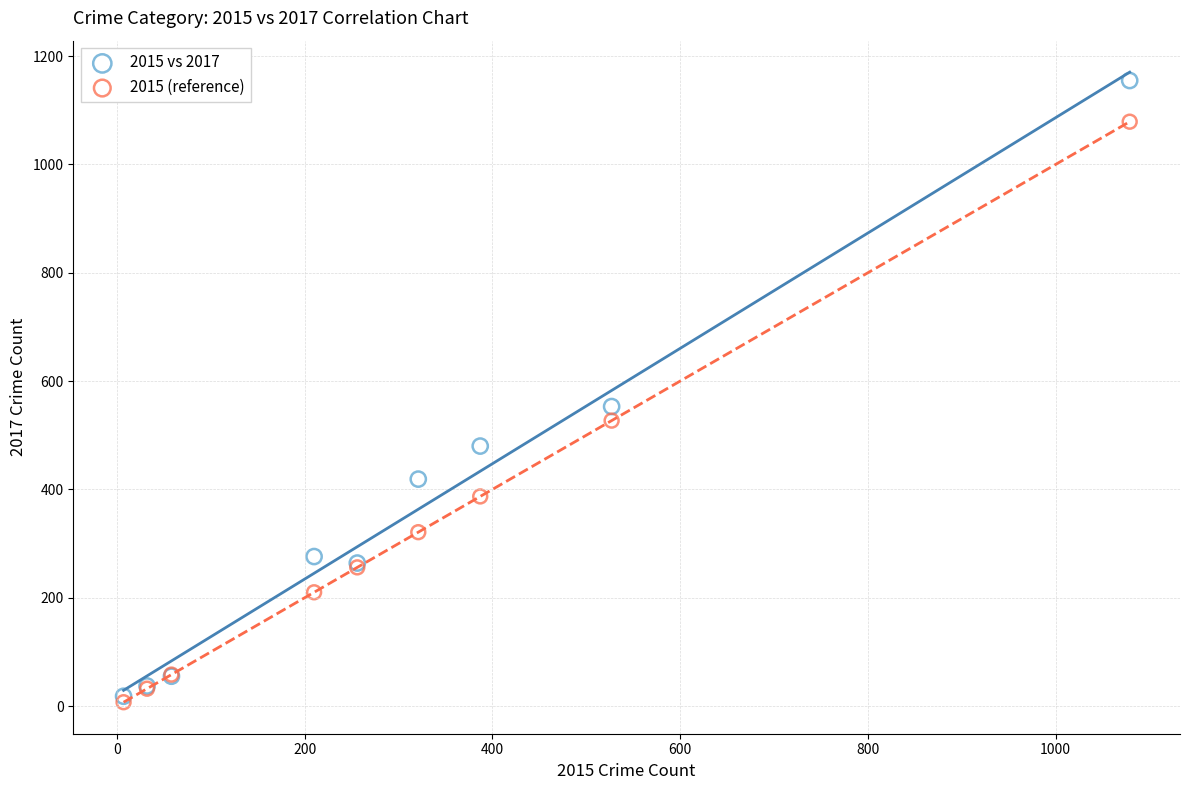

Which series has the largest Y range (max minus min)?

2015 vs 2017